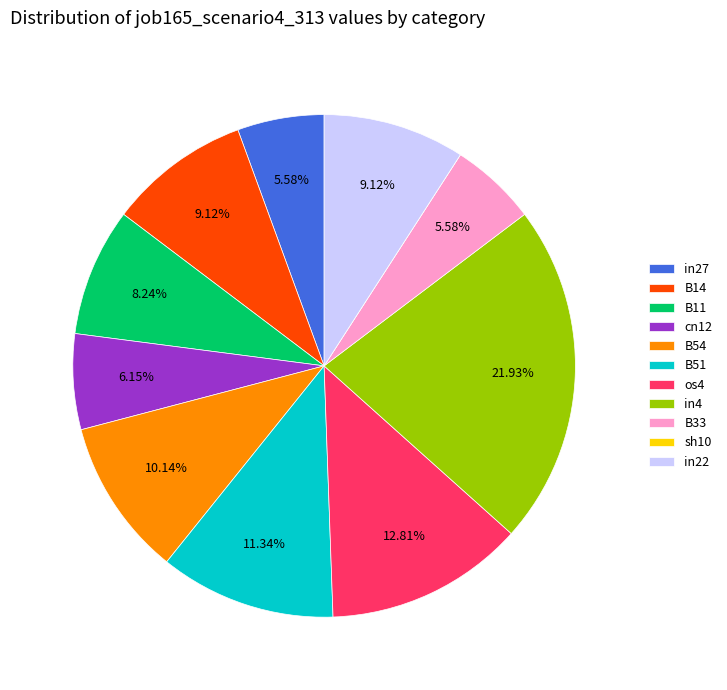

To the nearest percent, what is the combined percentage of B54 and B11?

18%